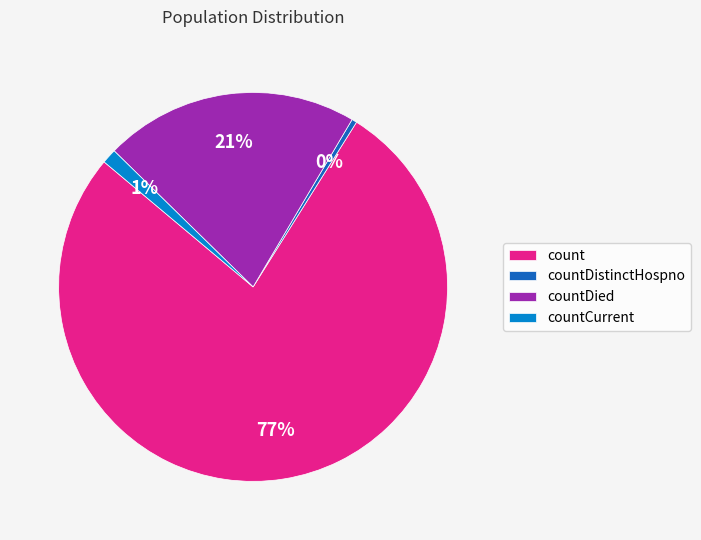

Combined, do countCurrent and count account for over 50%?

Yes